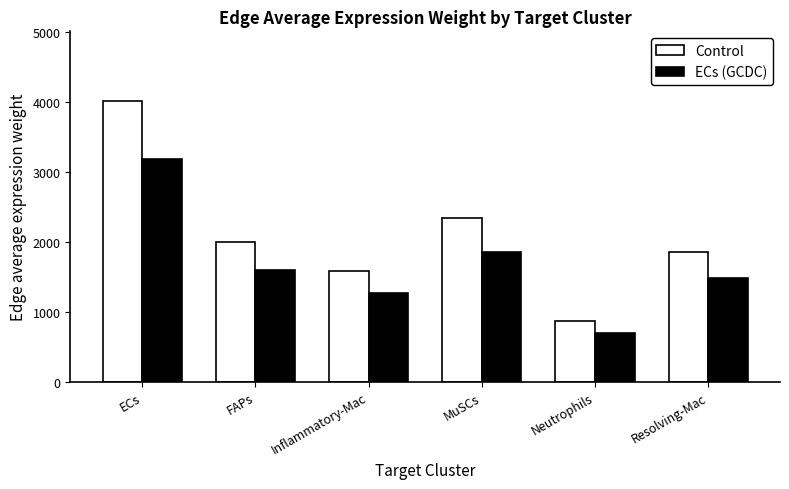

List the labels in order of ECs (GCDC) value, largest first.

ECs, MuSCs, FAPs, Resolving-Mac, Inflammatory-Mac, Neutrophils